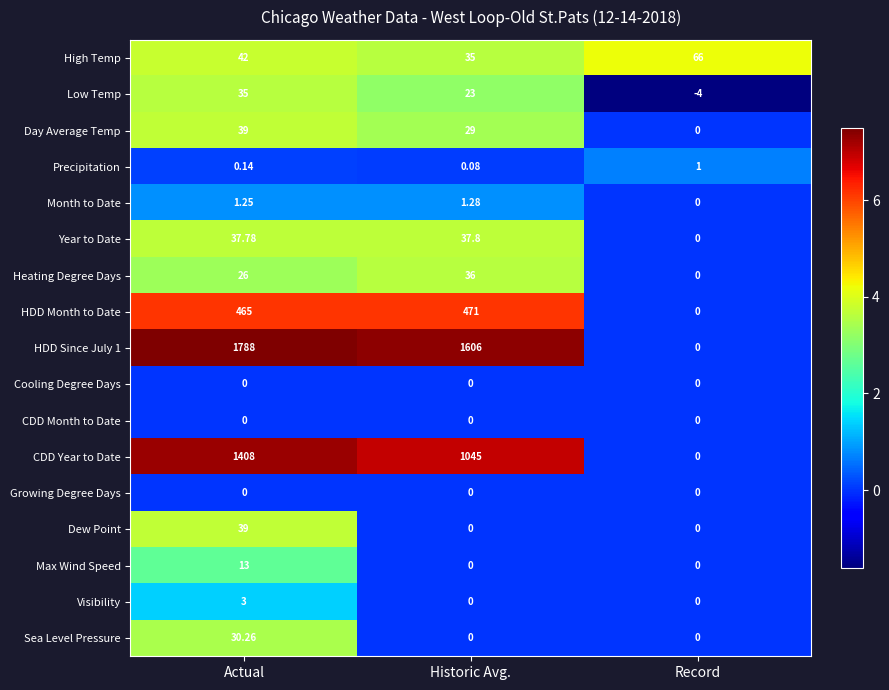

At which label does HDD Since July 1 reach its minimum?

Record